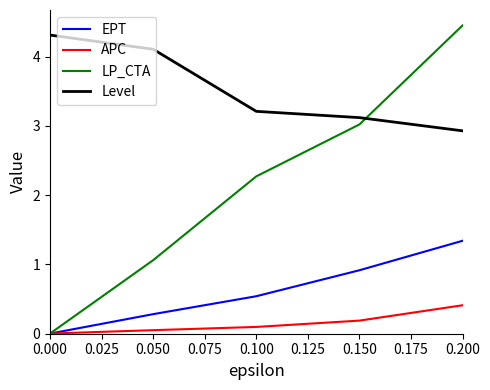

The value of APC at 0.100 is 0.1. True or false?

True